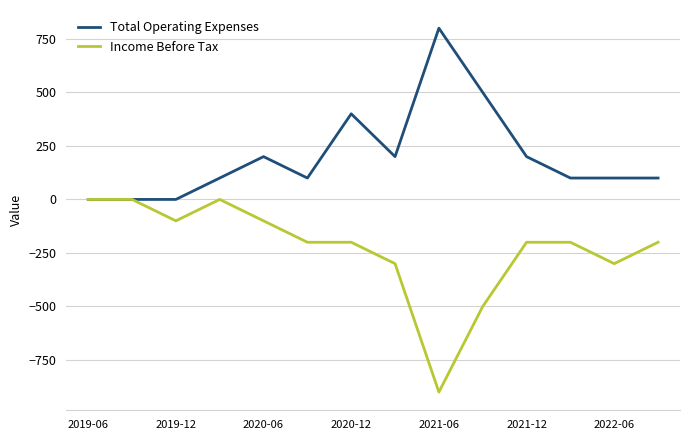

List the series in order of their overall mean, lowest first.

Income Before Tax, Total Operating Expenses